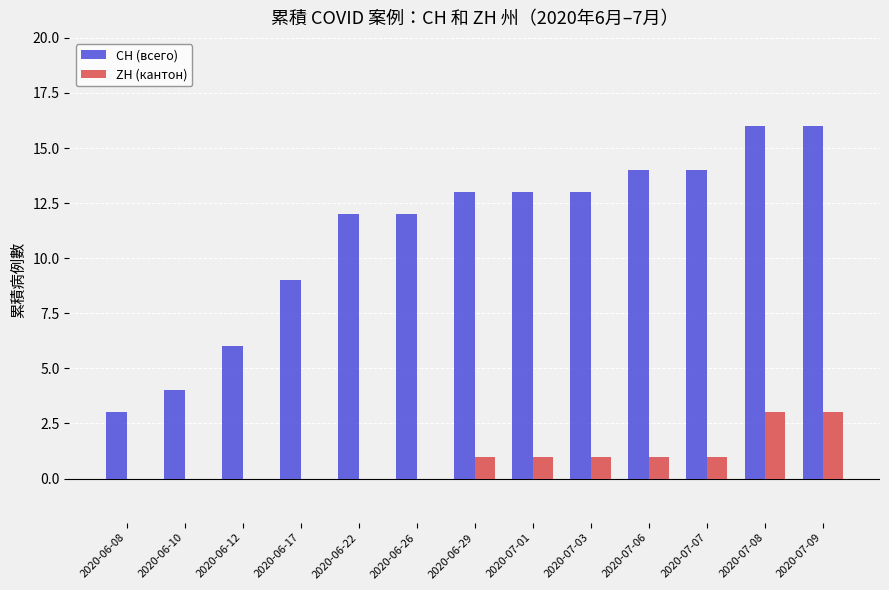

Between 2020-06-17 and 2020-07-03, which series saw the biggest shift?

CH (всего)